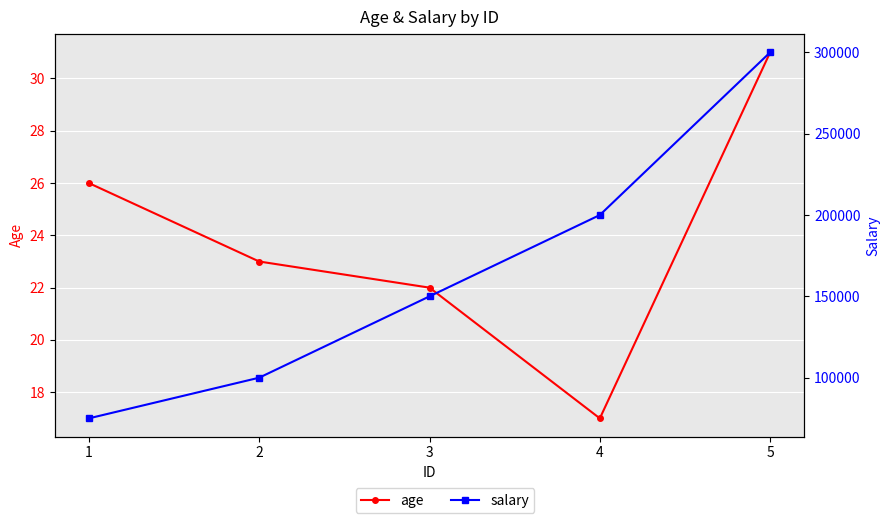

What is the sum of the age values at 3 and 5?

53